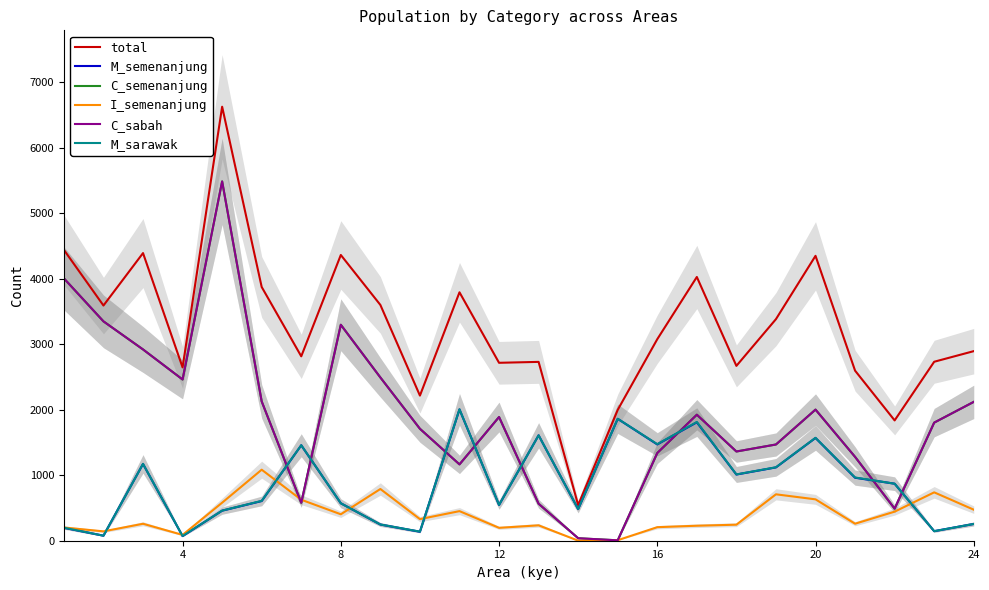

How many values in the I_semenanjung series are below 330?

12